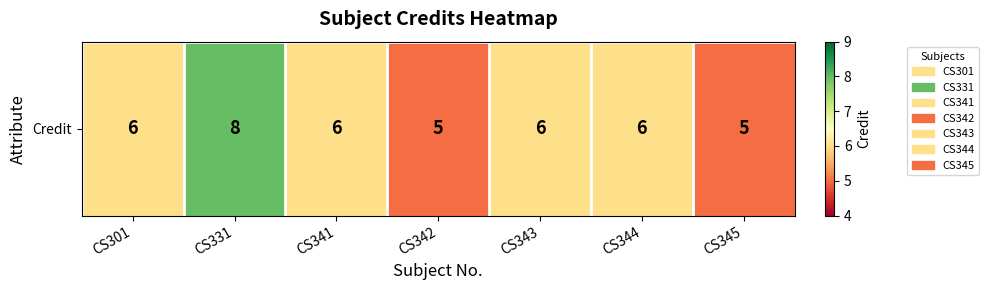

At which label does the data first exceed 6?

CS331